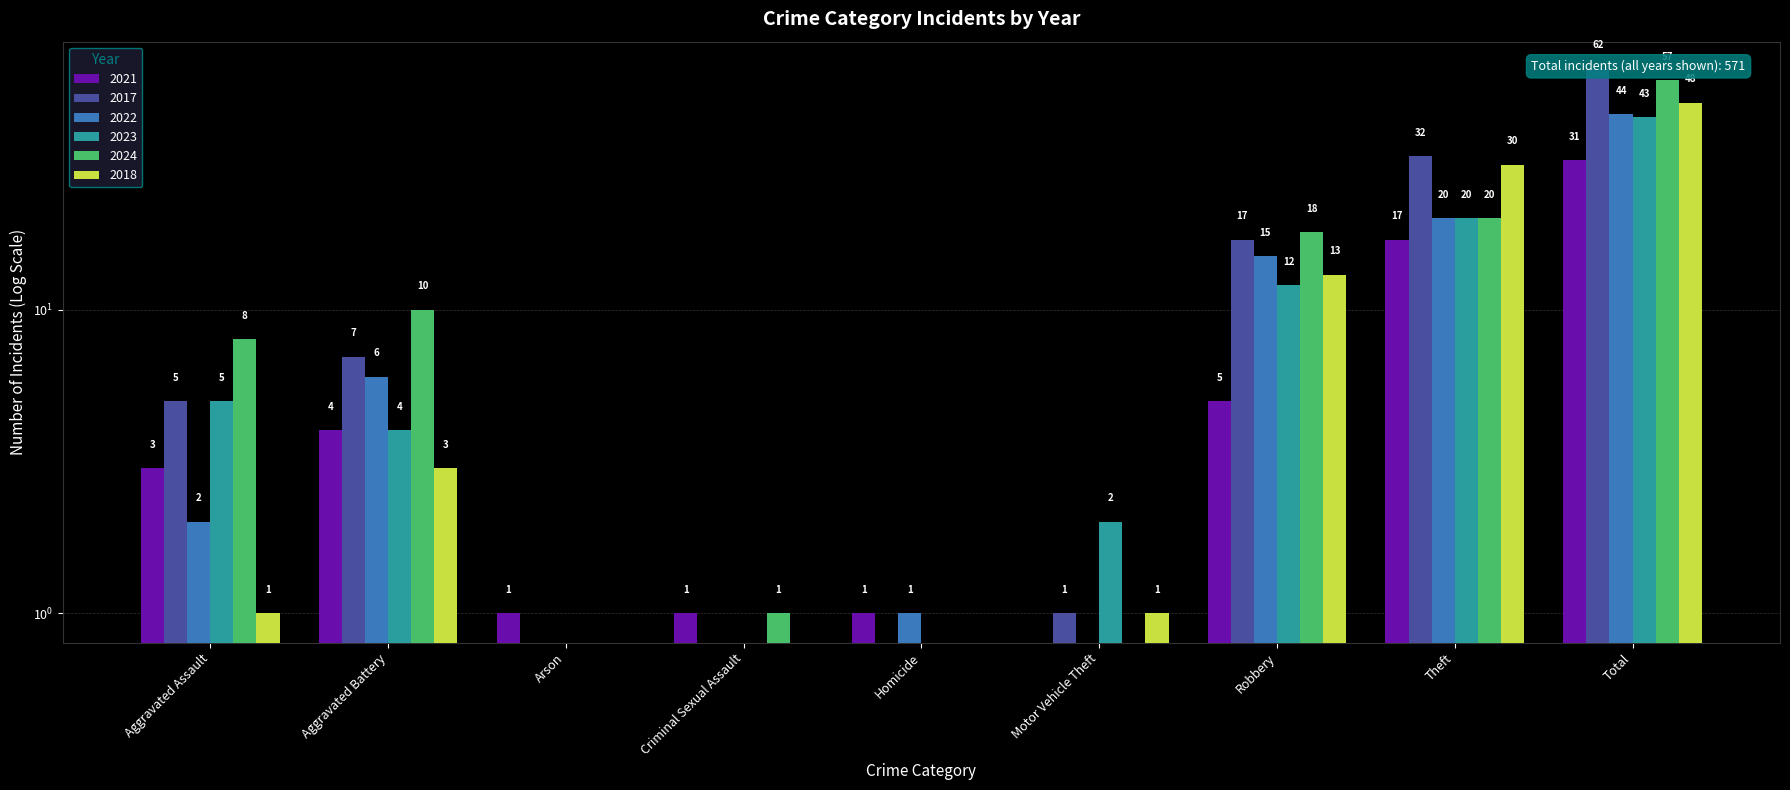

Rank the categories by 2022 value from lowest to highest.

Arson, Criminal Sexual Assault, Motor Vehicle Theft, Homicide, Aggravated Assault, Aggravated Battery, Robbery, Theft, Total